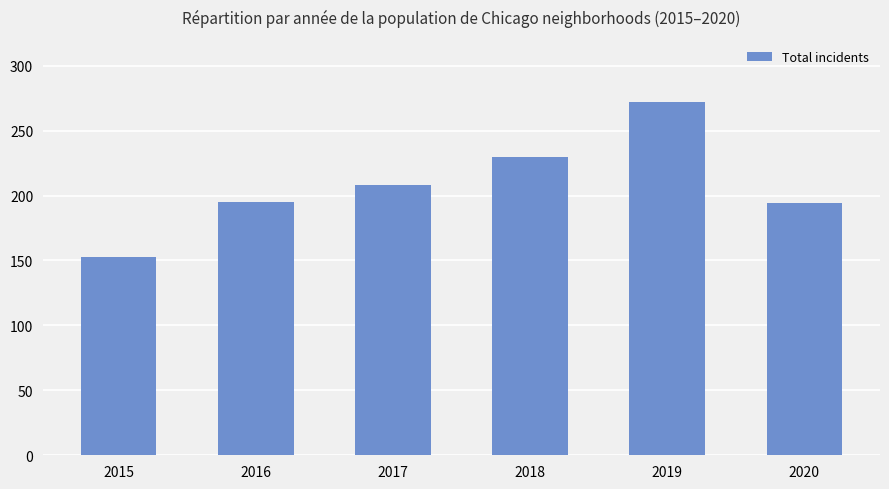

What is the sum of the values at 2015 and 2020?

347